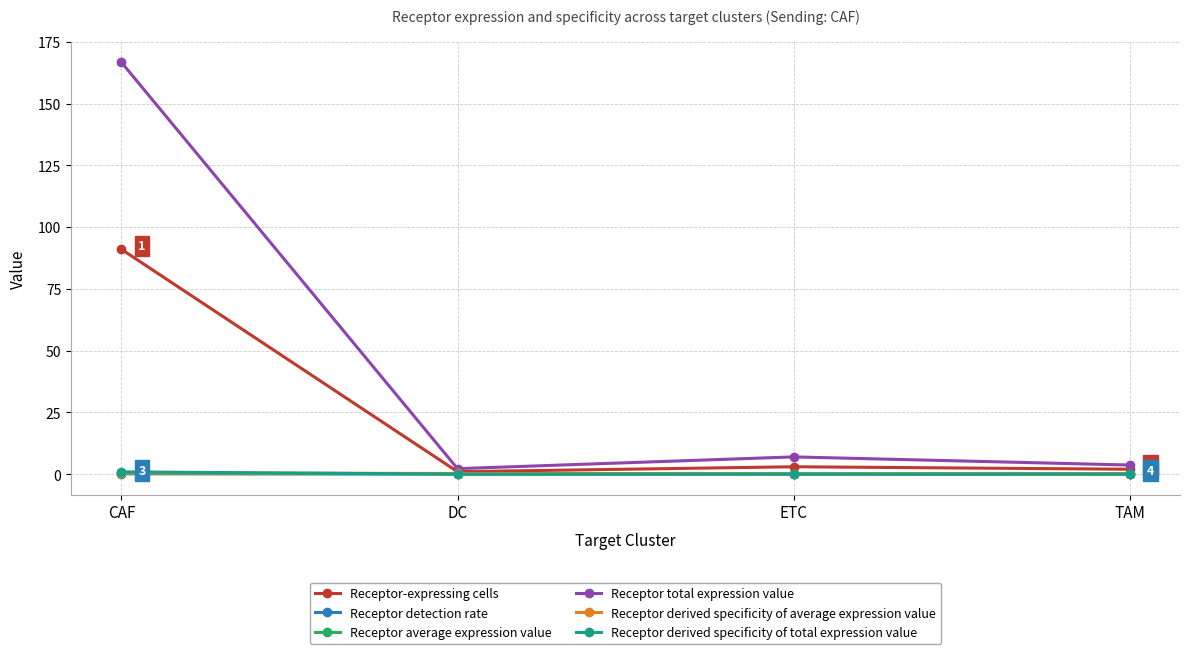

What position from the left is CAF?

1